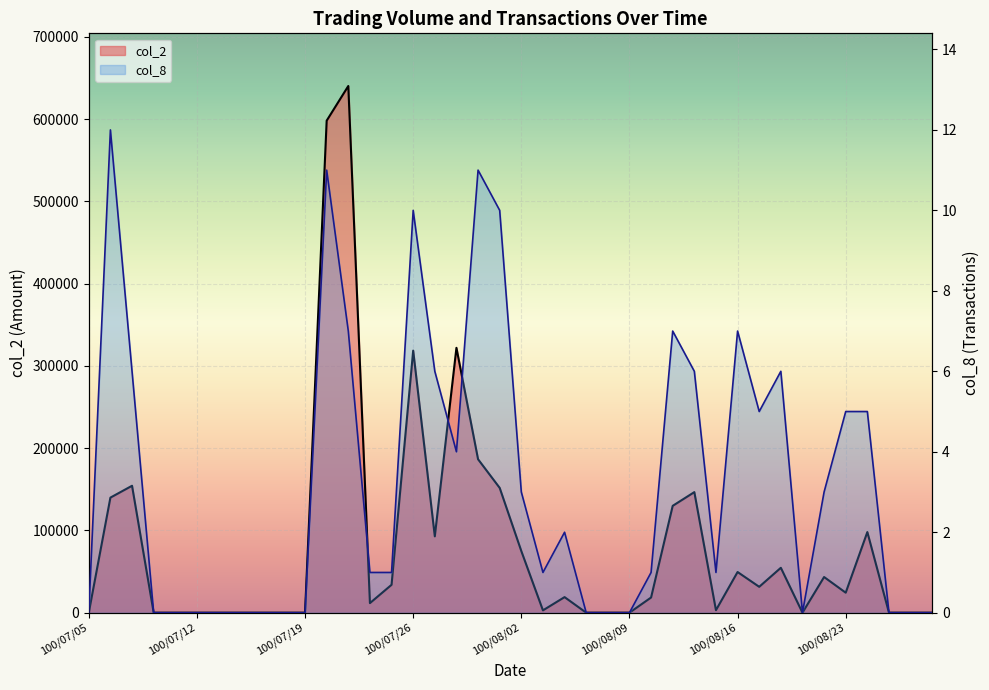

What is the difference between the col_8 values at 100/07/28 and 100/07/29?

7